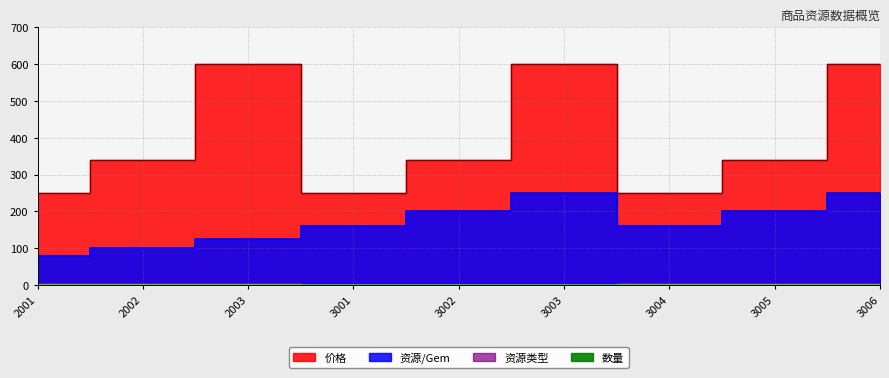

How many data points in 资源/Gem are less than 160?

3